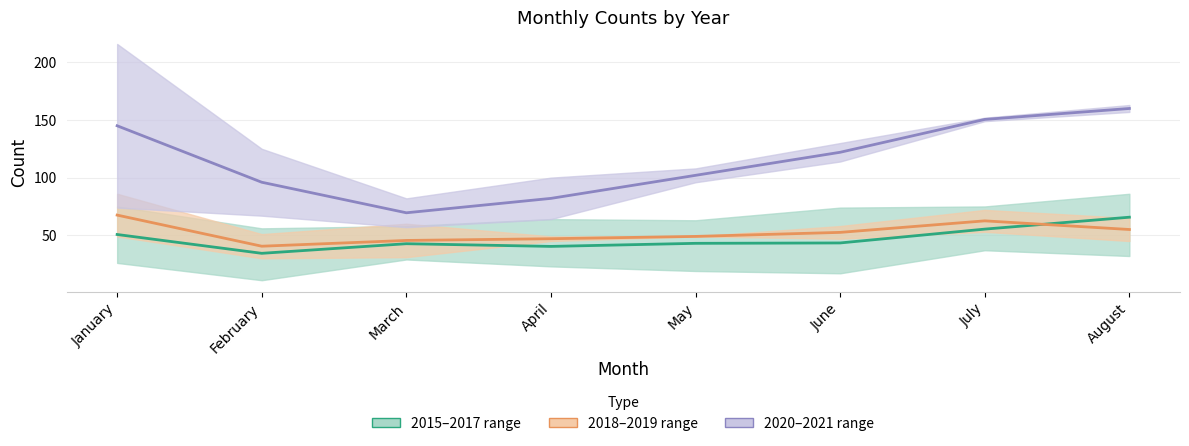

What value does the 2018–2019 mean series have at August?

55.0